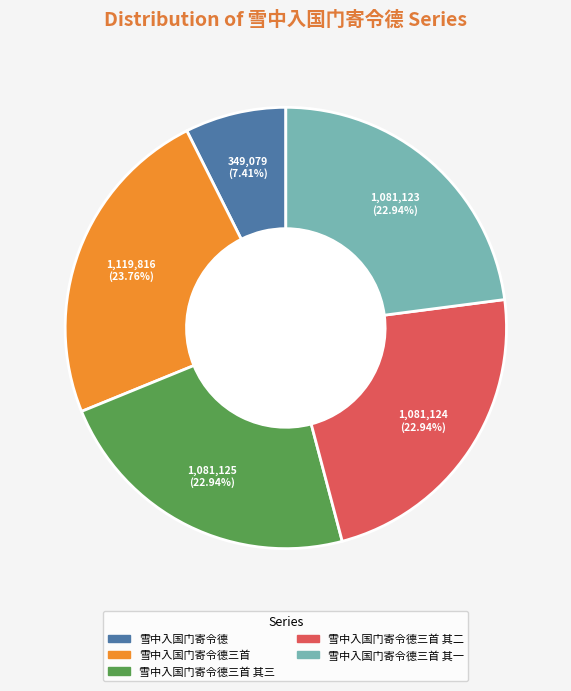

Is there a majority slice in this chart?

No